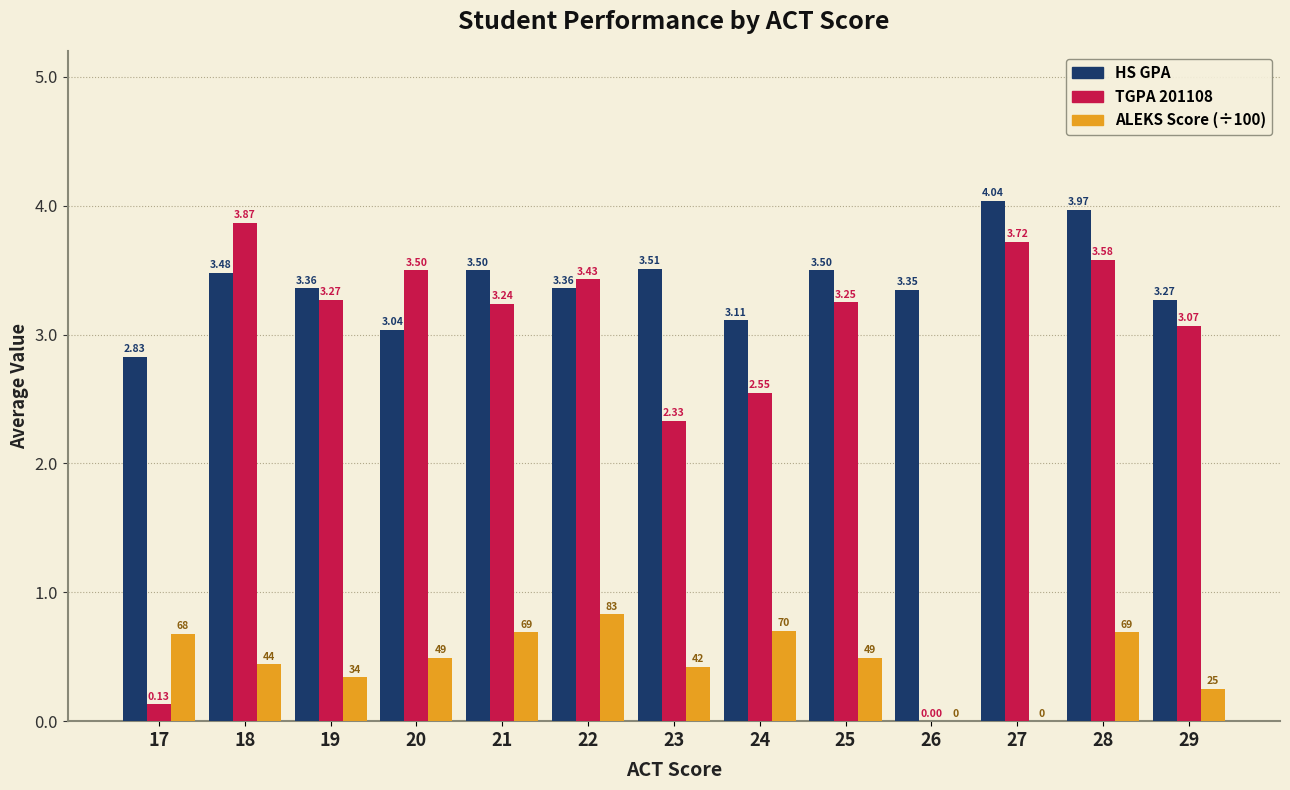

Which category has the highest value in the HS GPA series?

27